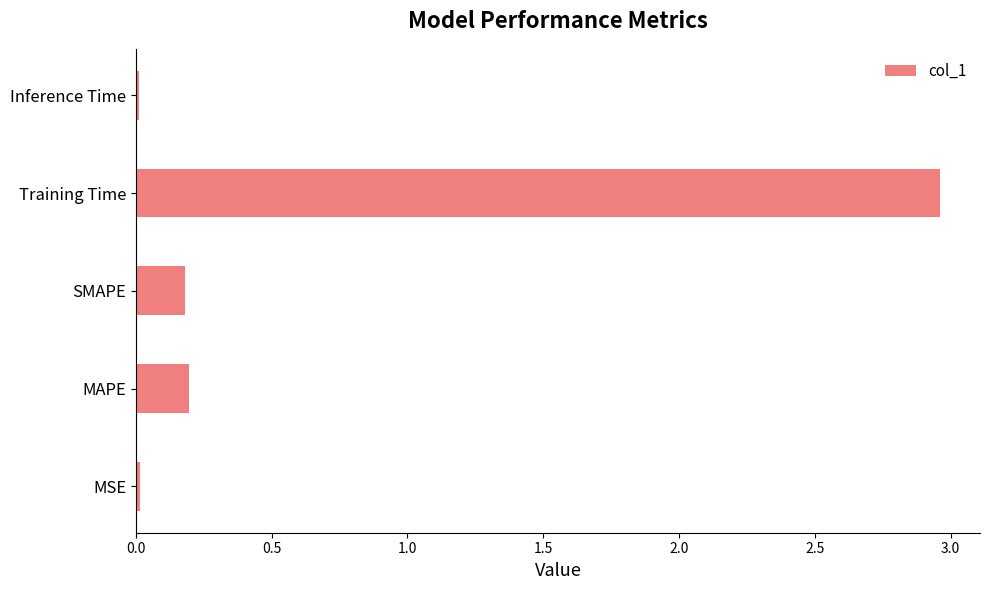

What is the difference between the maximum and minimum values?

2.9